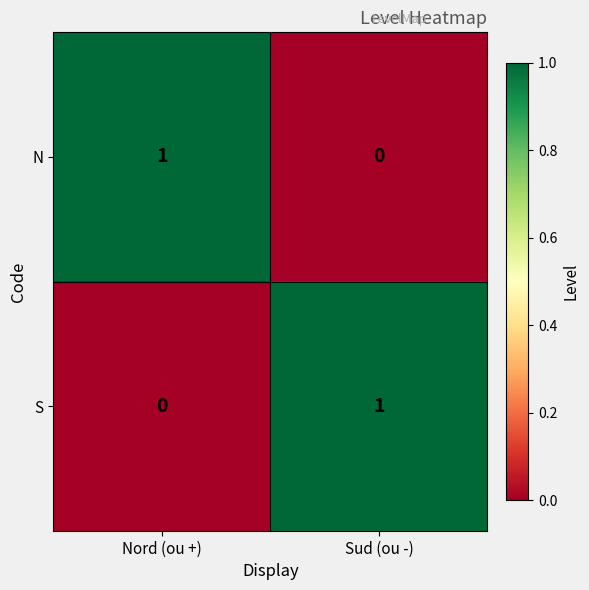

Reading left to right, extract all data points from this chart.

N: Nord (ou +)=1	Sud (ou -)=0
S: Nord (ou +)=0	Sud (ou -)=1